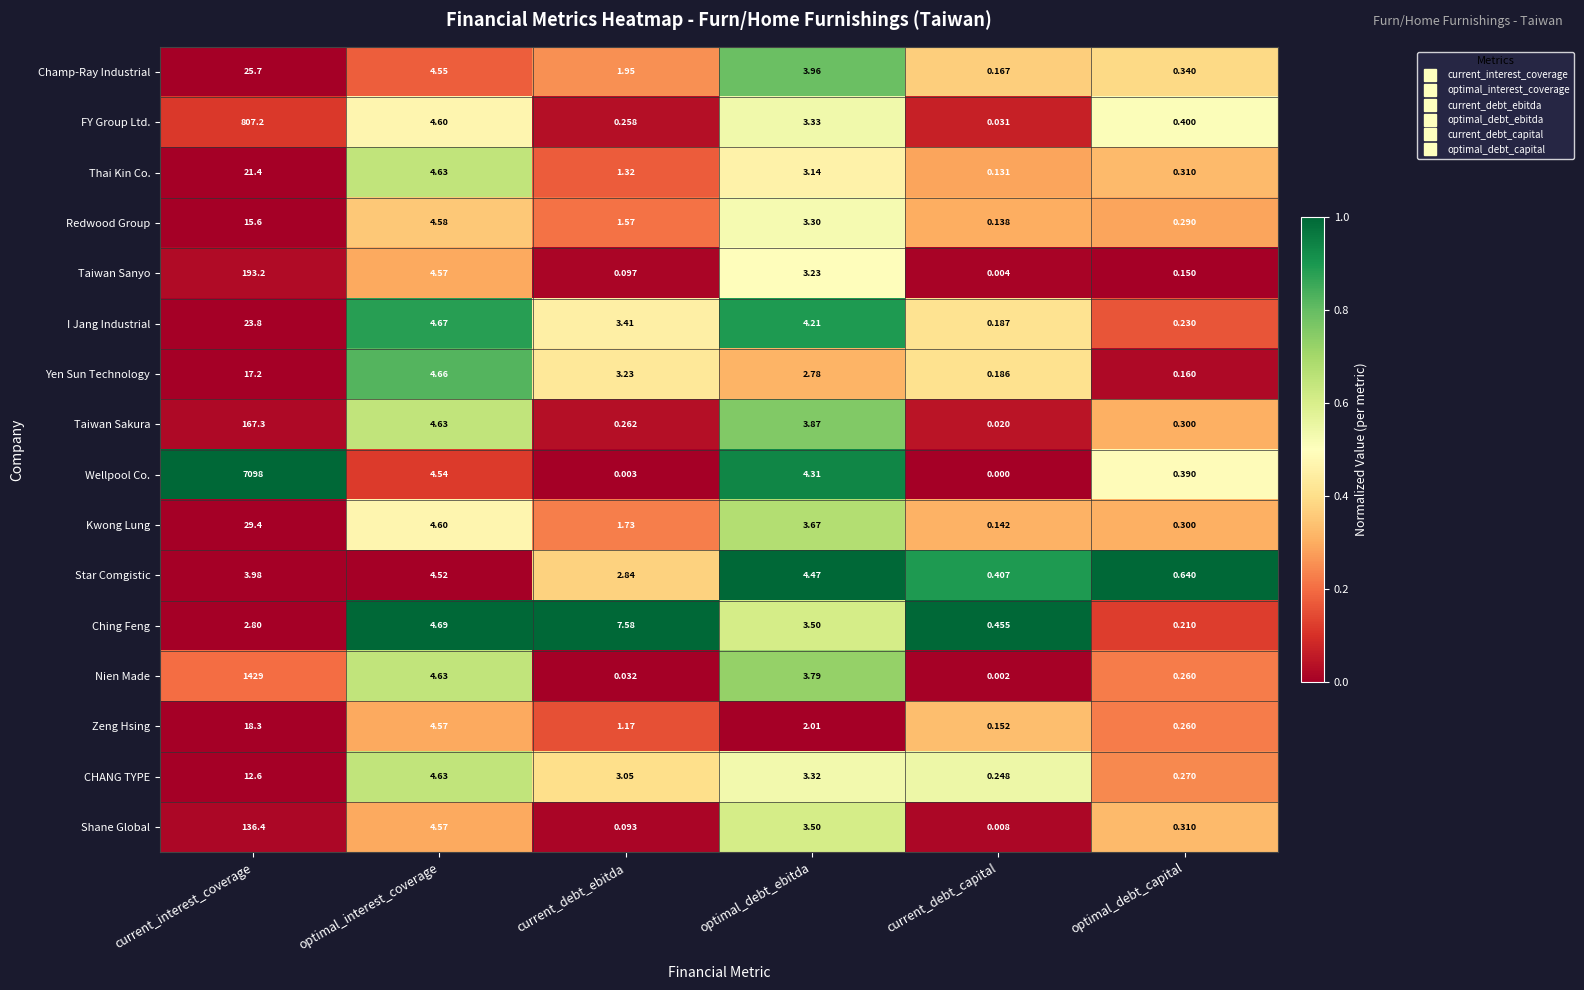

Between optimal_interest_coverage and current_debt_capital, which series saw the biggest shift?

Nien Made